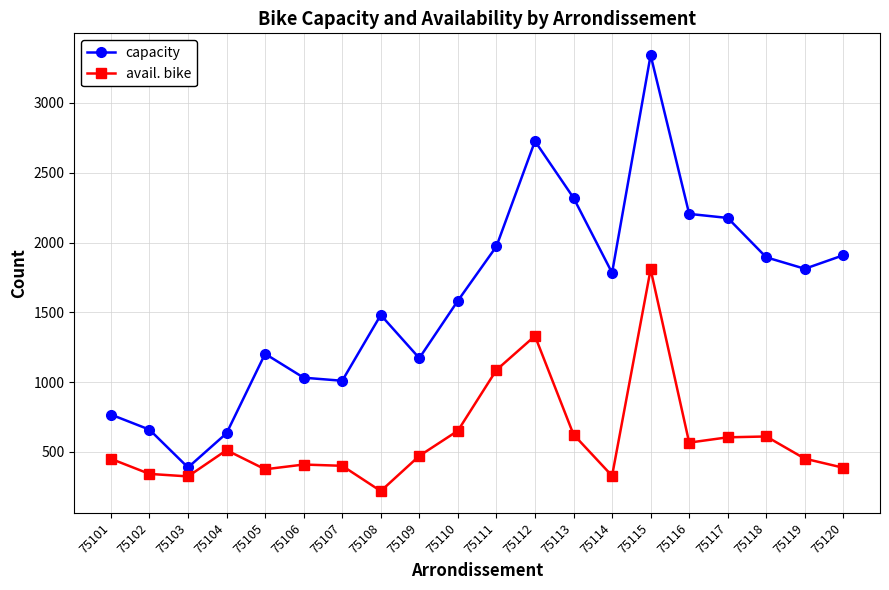

True or false: avail. bike has more than 0 interior local peaks.

True